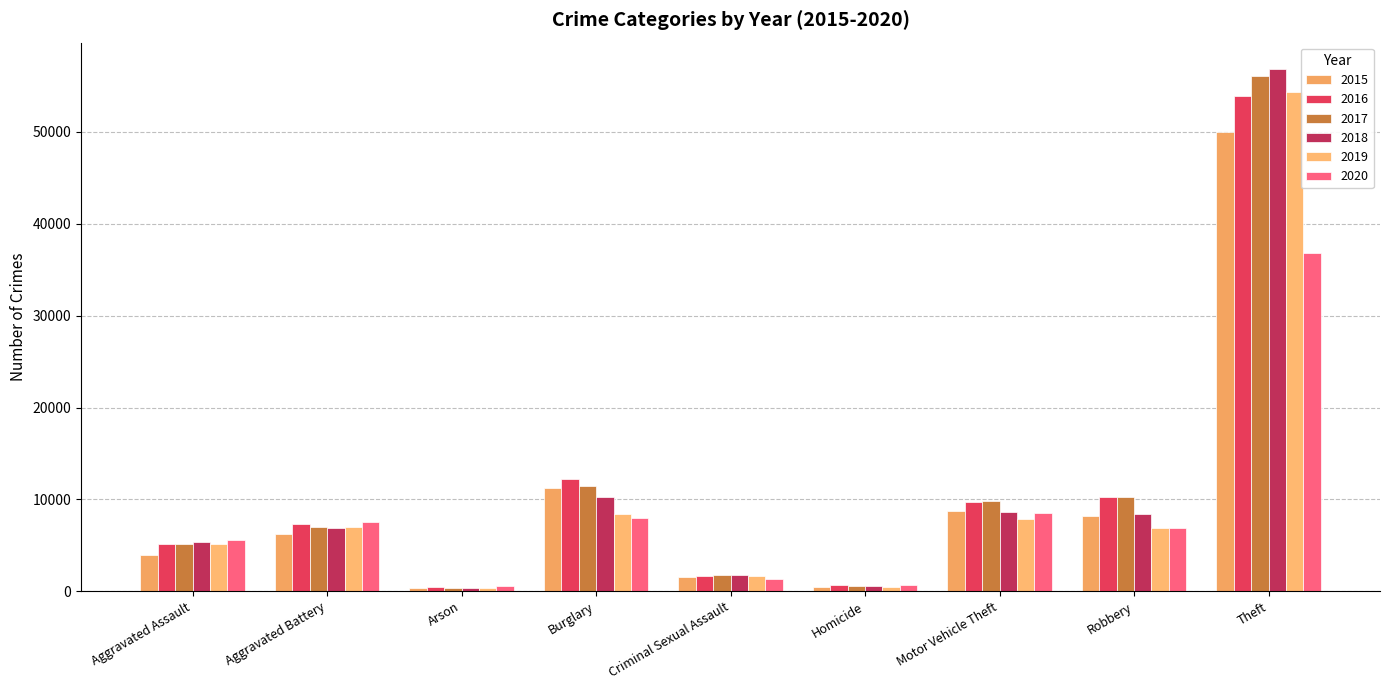

Which series has the largest range (max minus min)?

2018